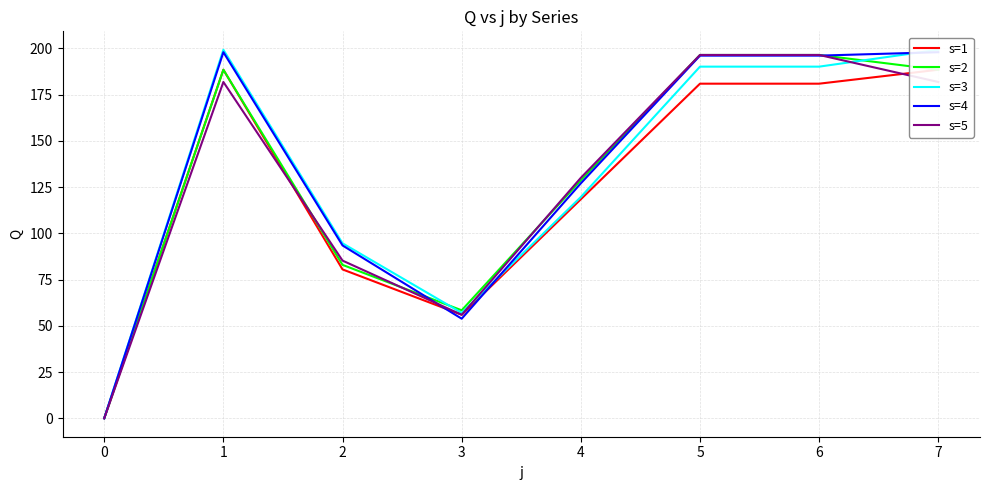

True or false: s=2 and s=1 cross at least once.

True